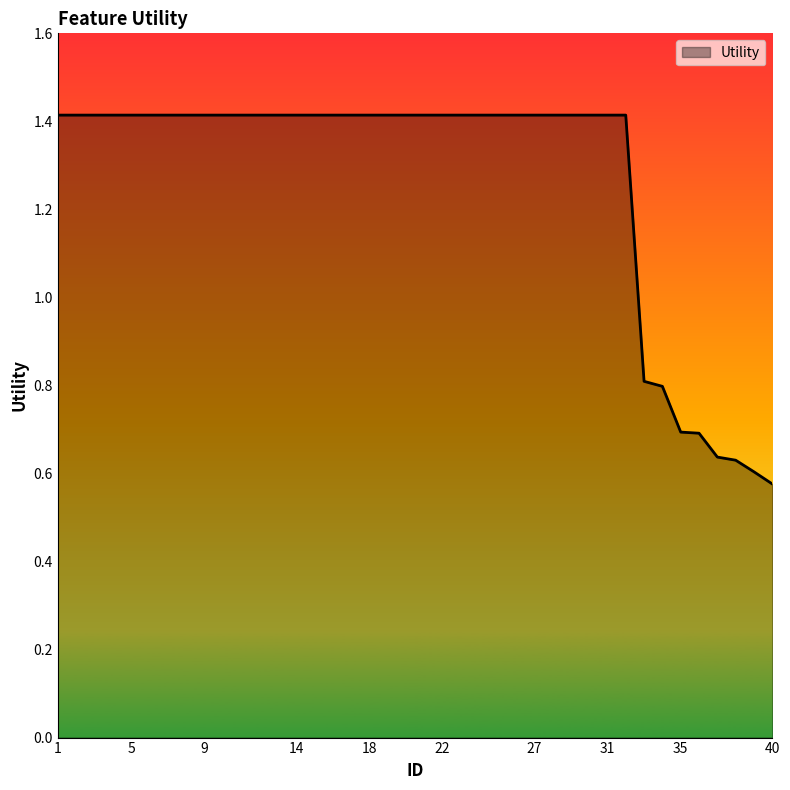

What is the greatest value displayed?

1.4